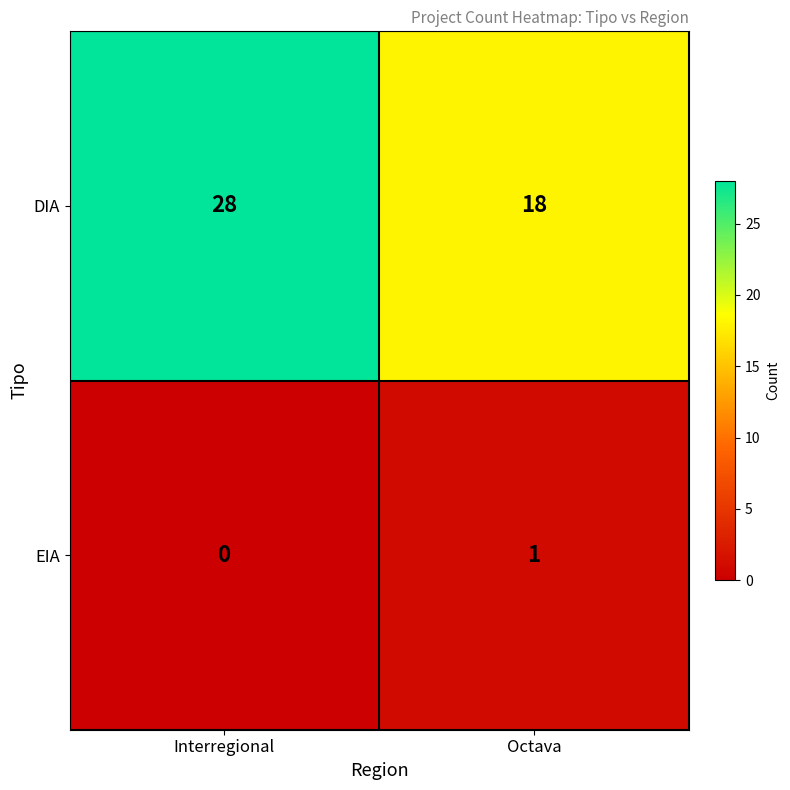

List the series in order of their overall mean, lowest first.

EIA, DIA